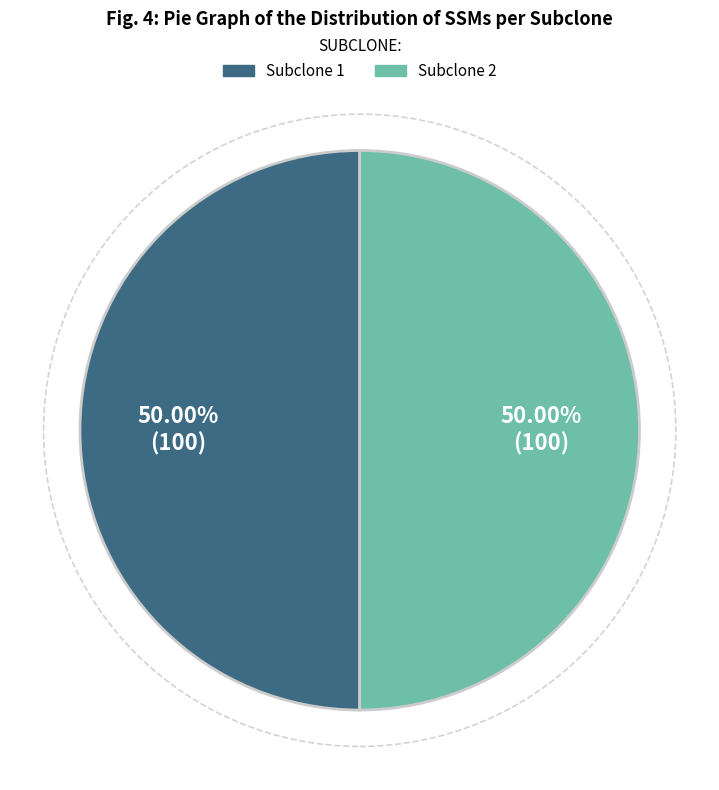

Does any single category account for the majority?

No